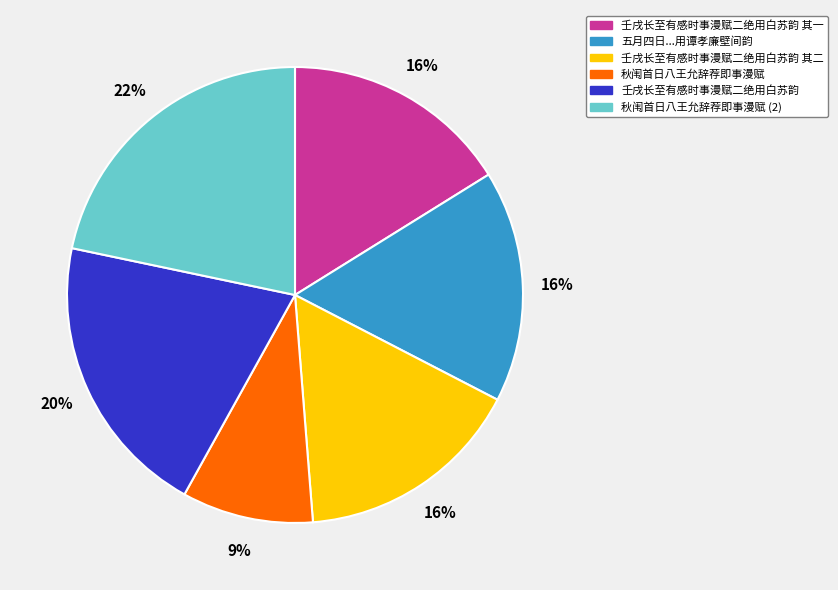

To the nearest percent, what is the average slice percentage?

17%